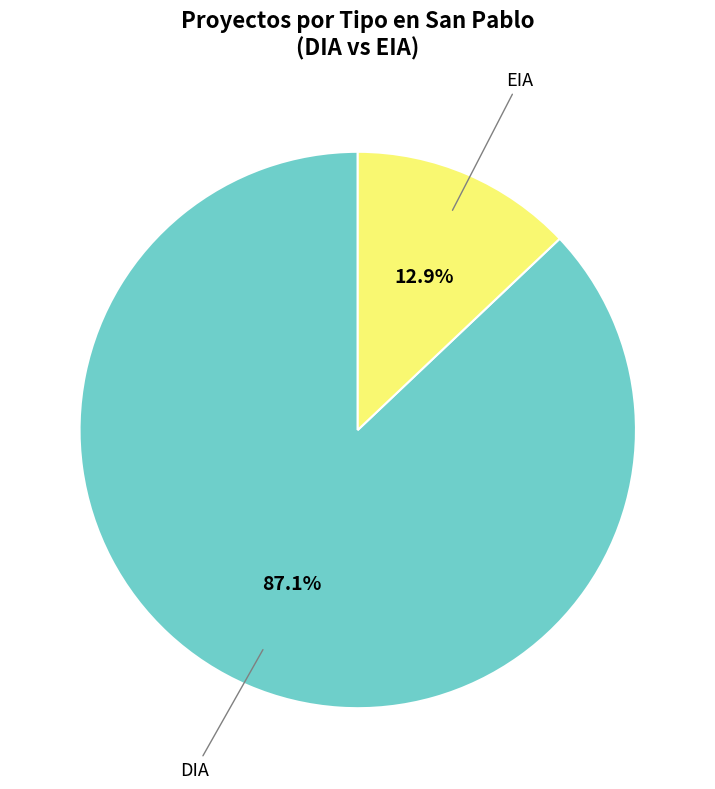

To the nearest percent, what percentage of the pie is DIA?

87%